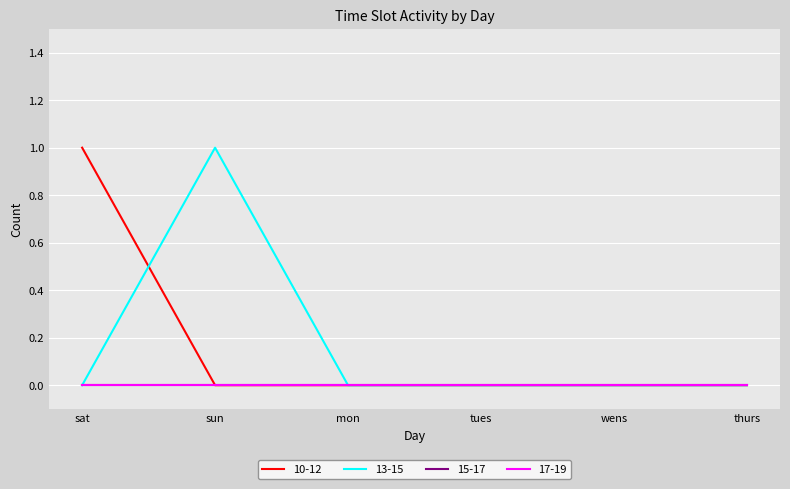

Between sat and mon, which series saw the biggest shift?

10-12